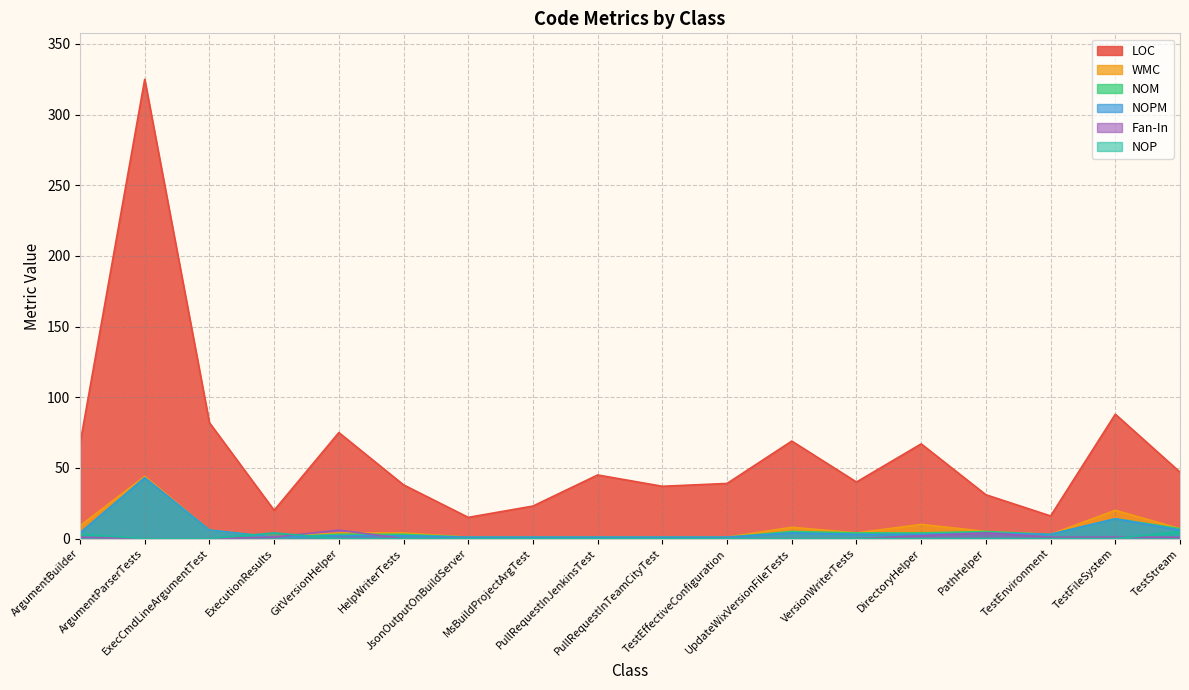

Which category has the lowest value in the LOC series?

JsonOutputOnBuildServer